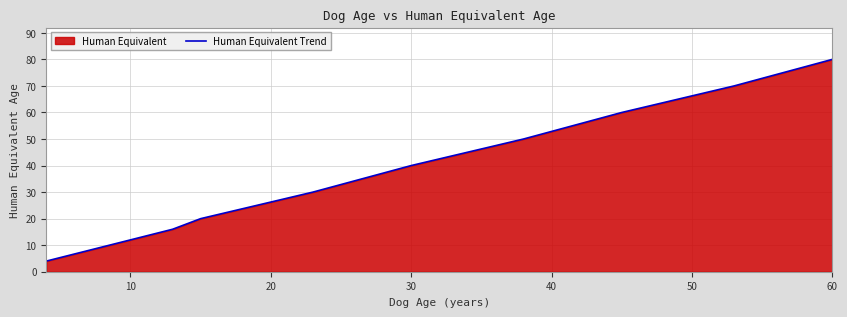

At which label is the value closest to 42?

30